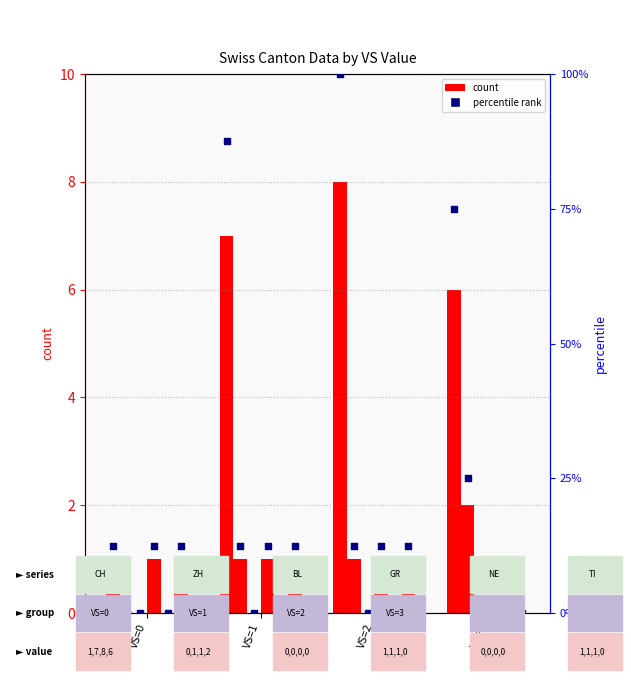

Which series contains the highest Y value?

CH